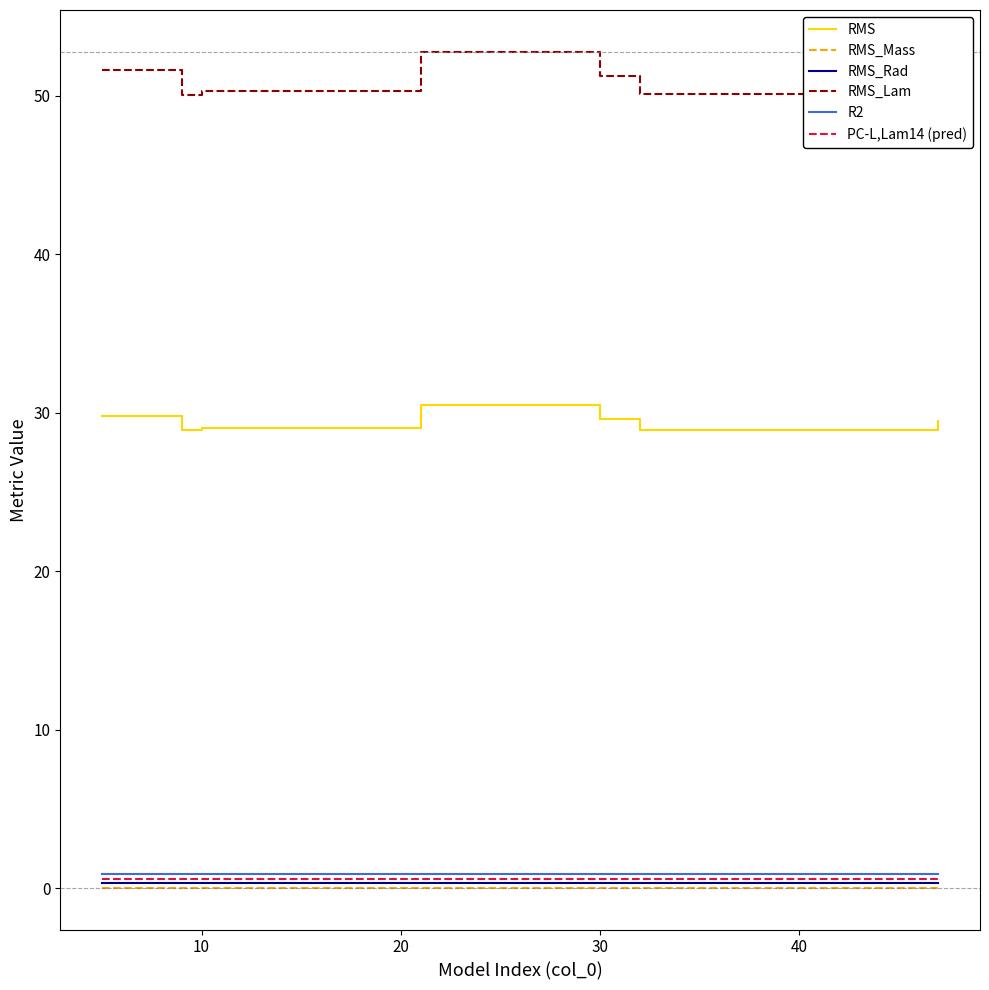

Which series has the largest range (max minus min)?

RMS_Lam